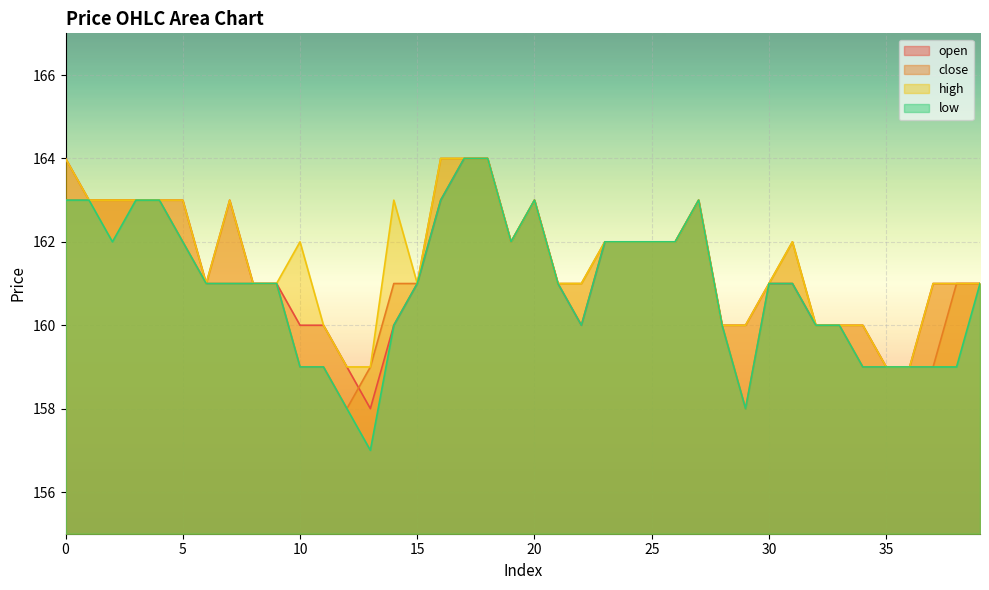

Which category has the lowest value in the close series?

12